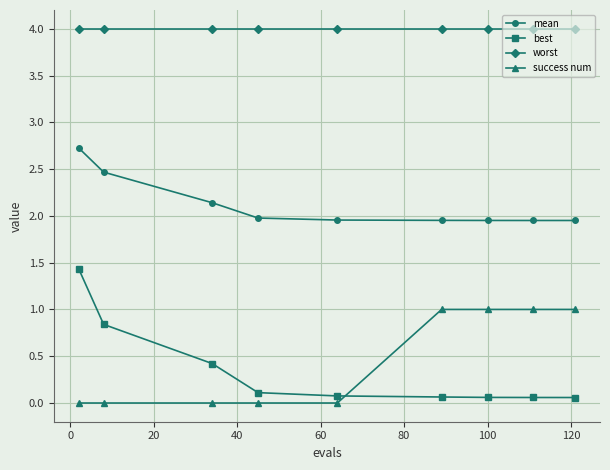

What is the difference between the maximum and minimum values in the success num series?

1.0